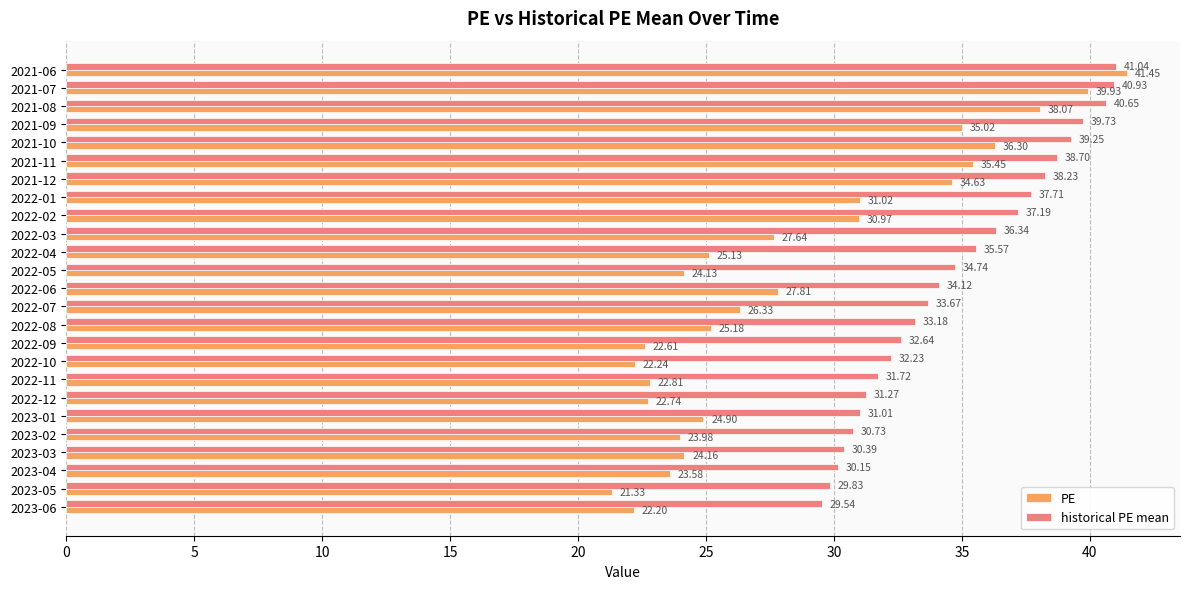

What is the difference between the historical PE mean values at 2022-02 and 2022-12?

5.9